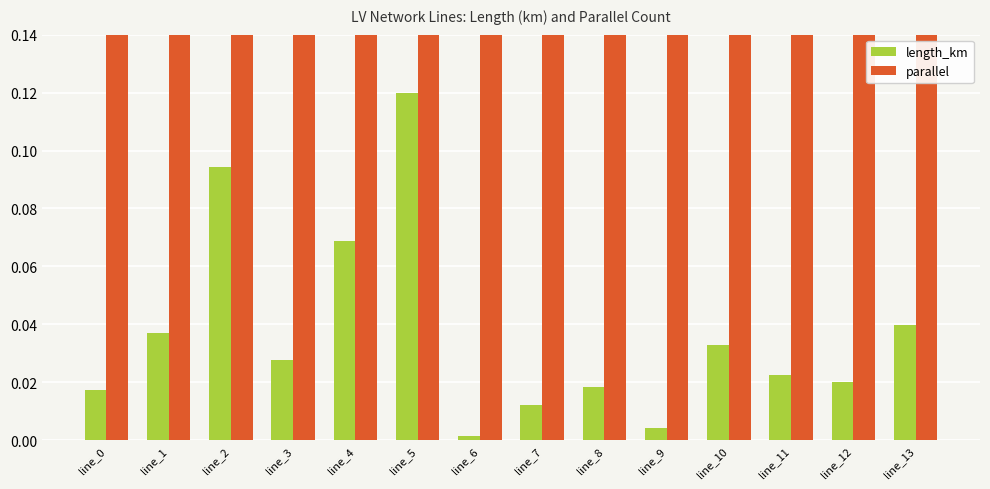

Which has a higher value, line_7 or line_5?

line_5